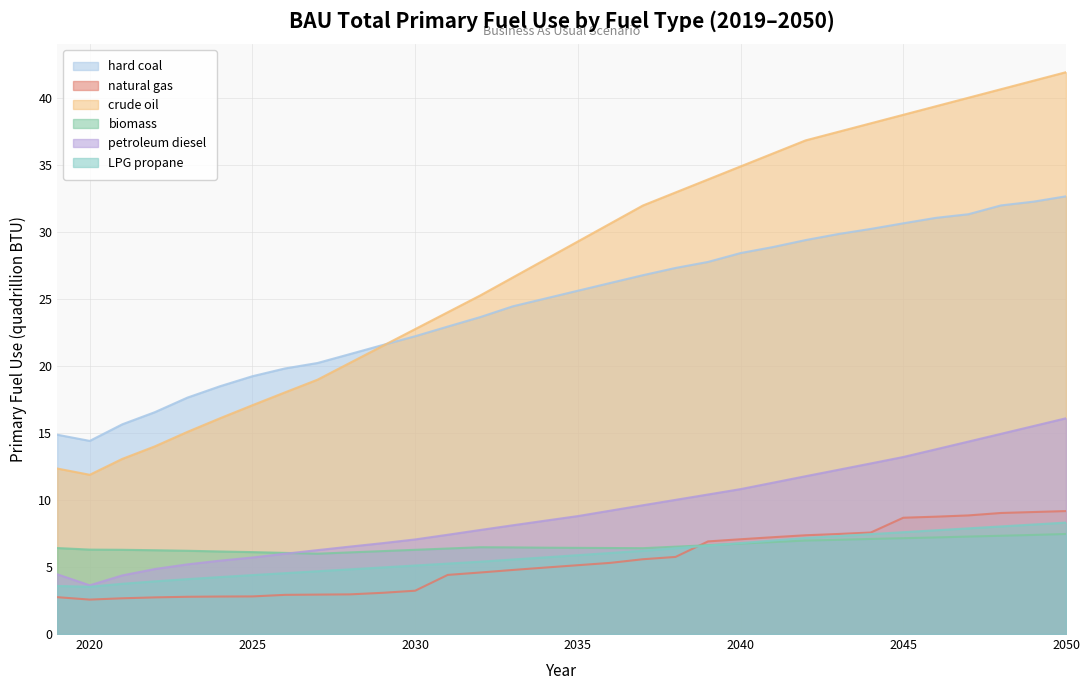

Count the number of categories in the chart.

32